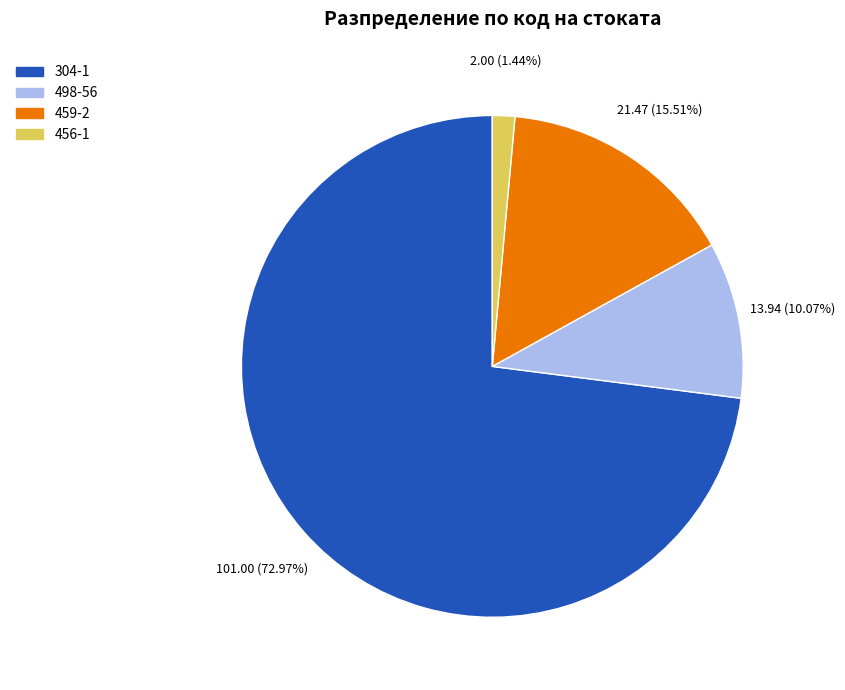

Count the number of slices in the pie.

4